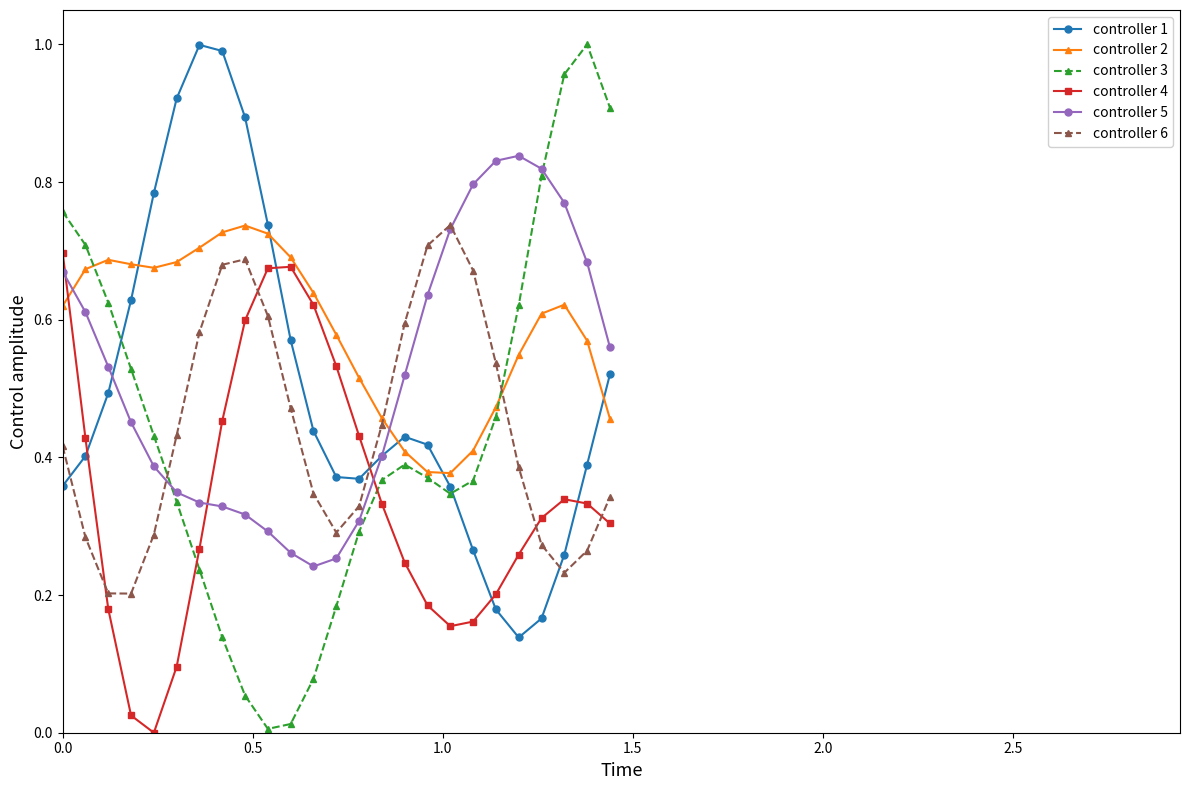

Which series has the widest spread of values?

controller 3